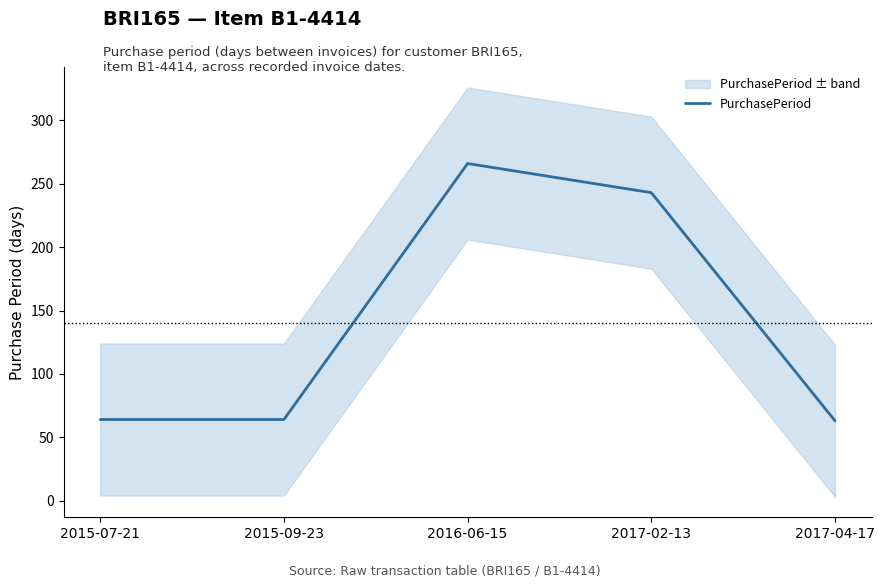

Which category has the highest value across all series?

2016-06-15